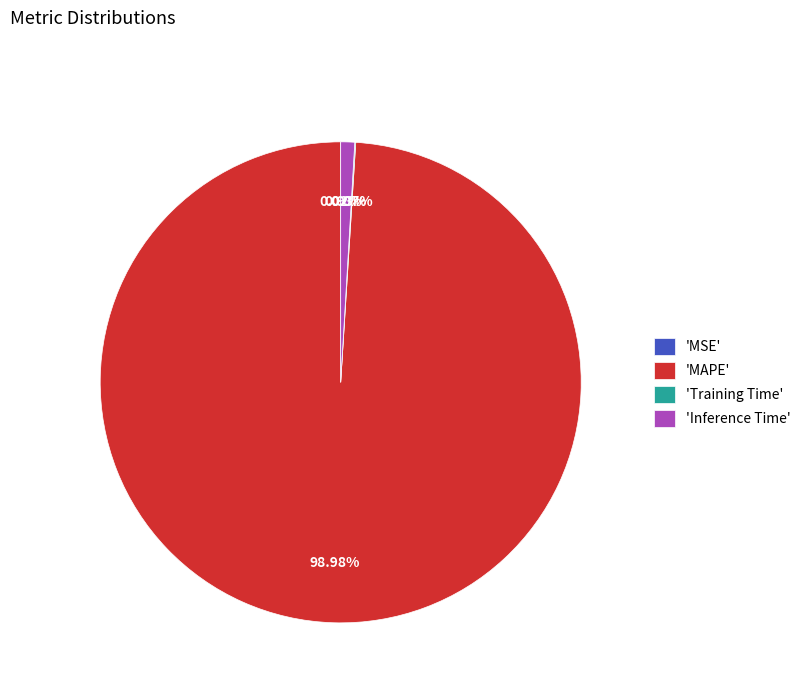

Is 'MAPE' the majority of the pie?

Yes